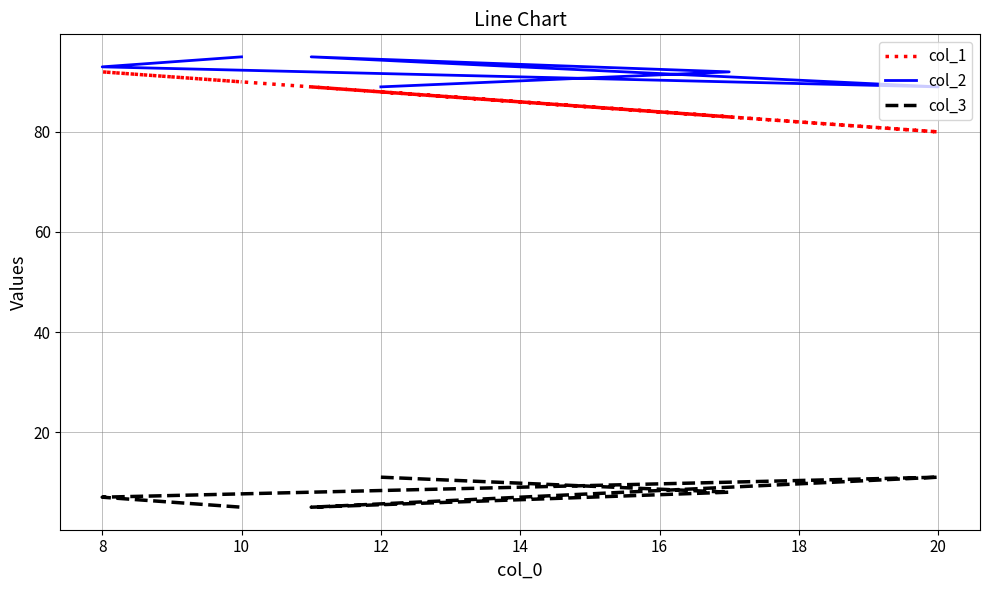

True or false: col_3 and col_2 cross at least once.

False